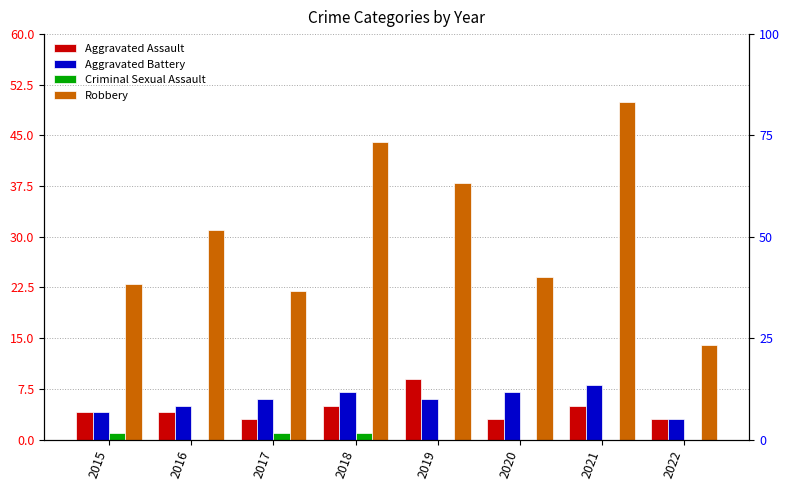

Rank the categories by Aggravated Battery value from highest to lowest.

2021, 2018, 2020, 2017, 2019, 2016, 2015, 2022